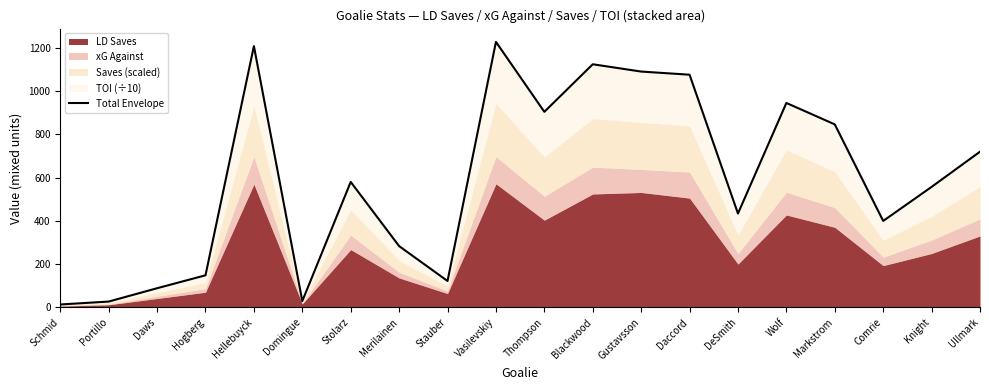

How many data points are above 579?

10